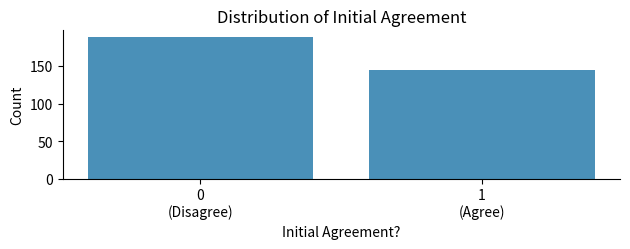

Reading left to right, what are all the values shown in this chart?

188	145